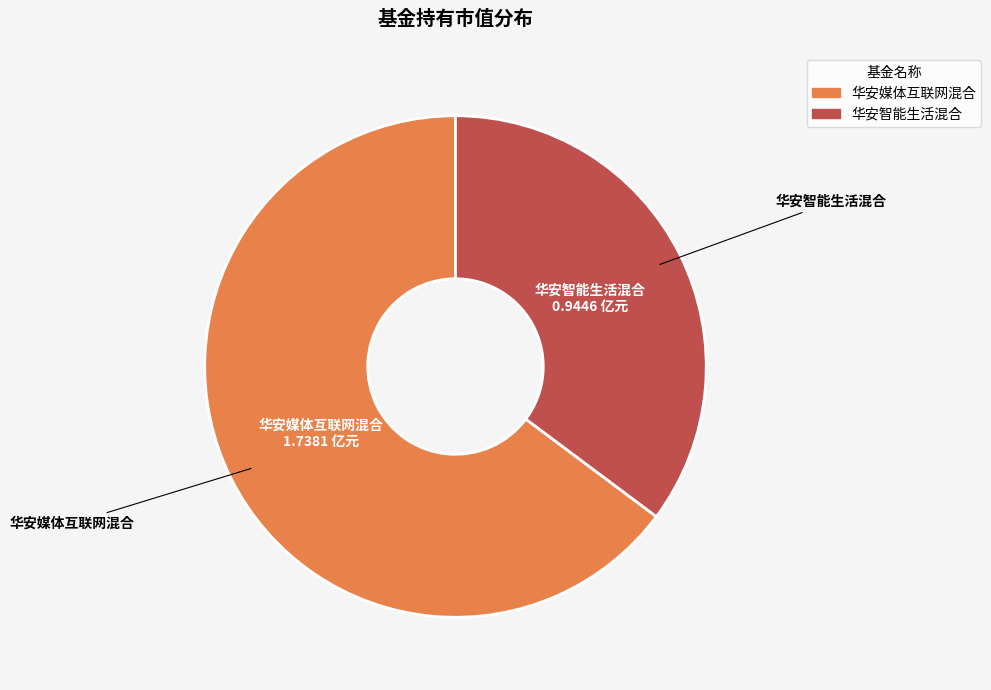

Is the sum of 华安媒体互联网混合 and 华安智能生活混合 greater than half?

Yes